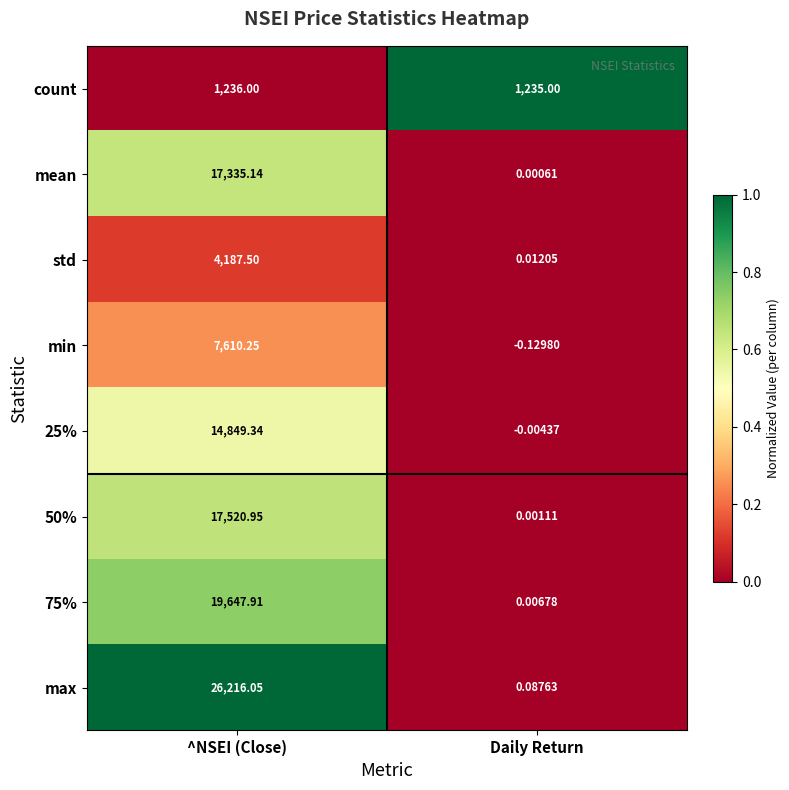

At which category does the chart reach its minimum across all series?

Daily Return